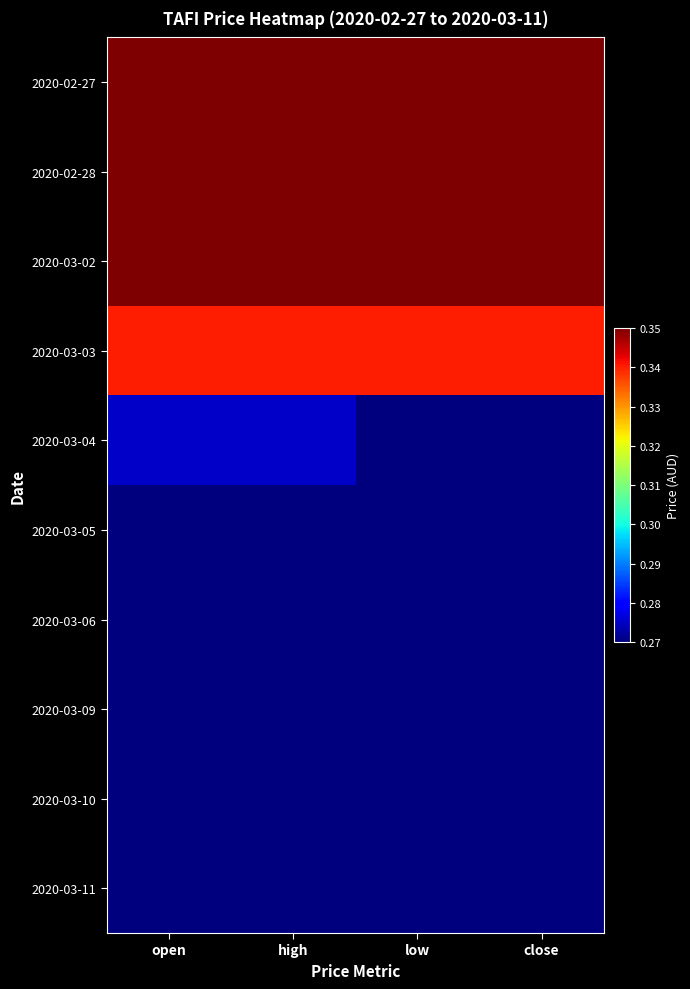

Which has a higher value, high or open?

high